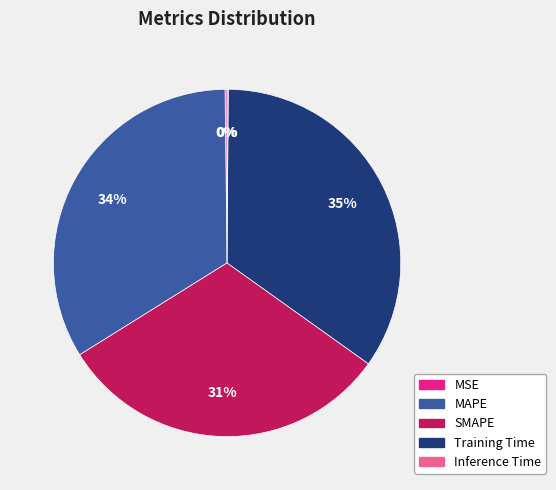

Do Training Time and MAPE together represent more than half of the pie?

Yes